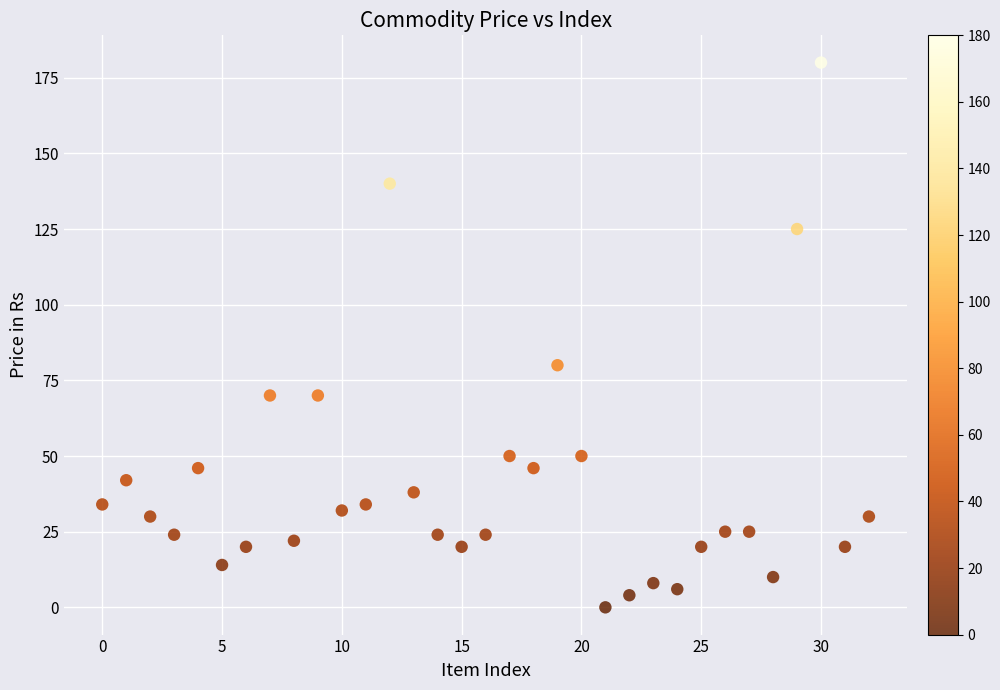

What is the range of Y values (max minus min)?

180